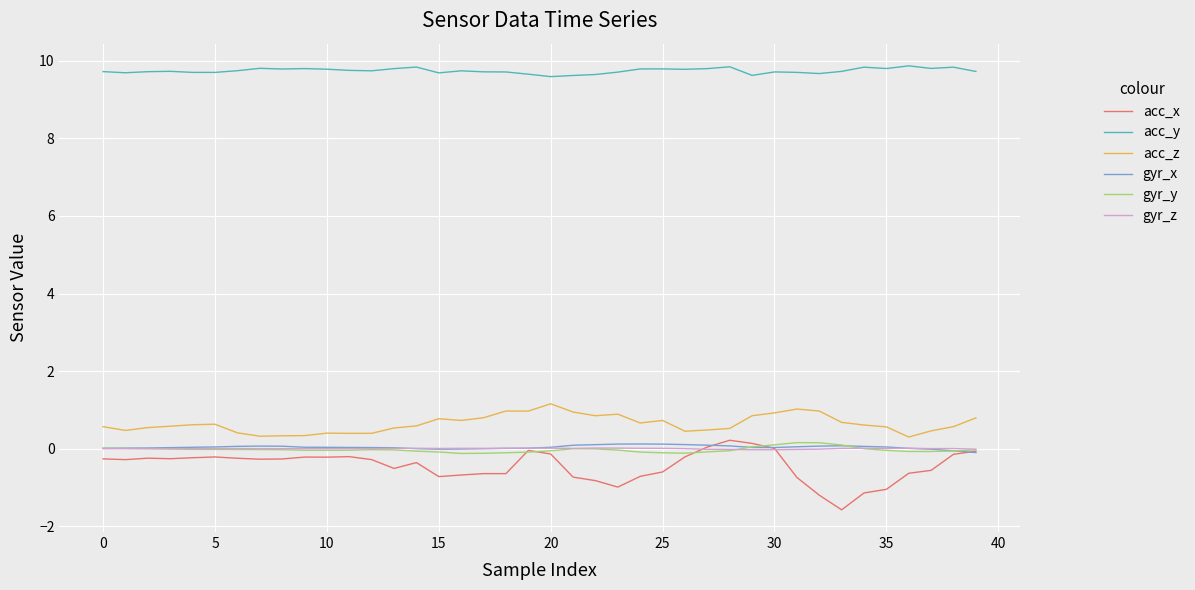

Which series has the largest total across all categories?

acc_y